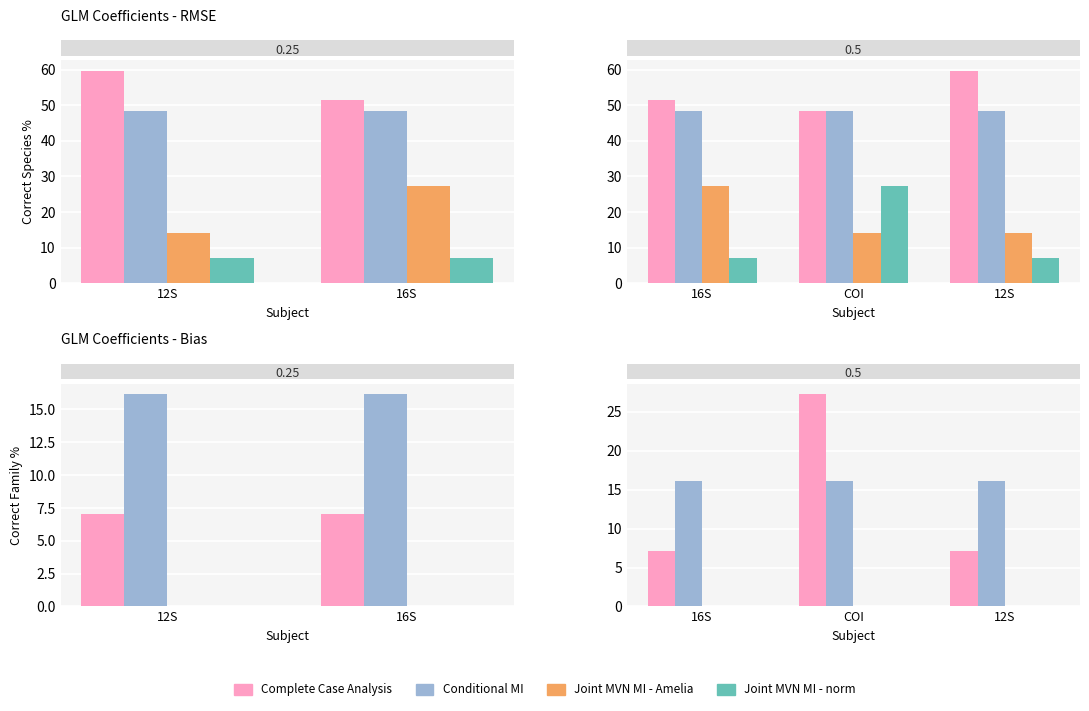

What is the label of the 3rd bar from the right?

12S